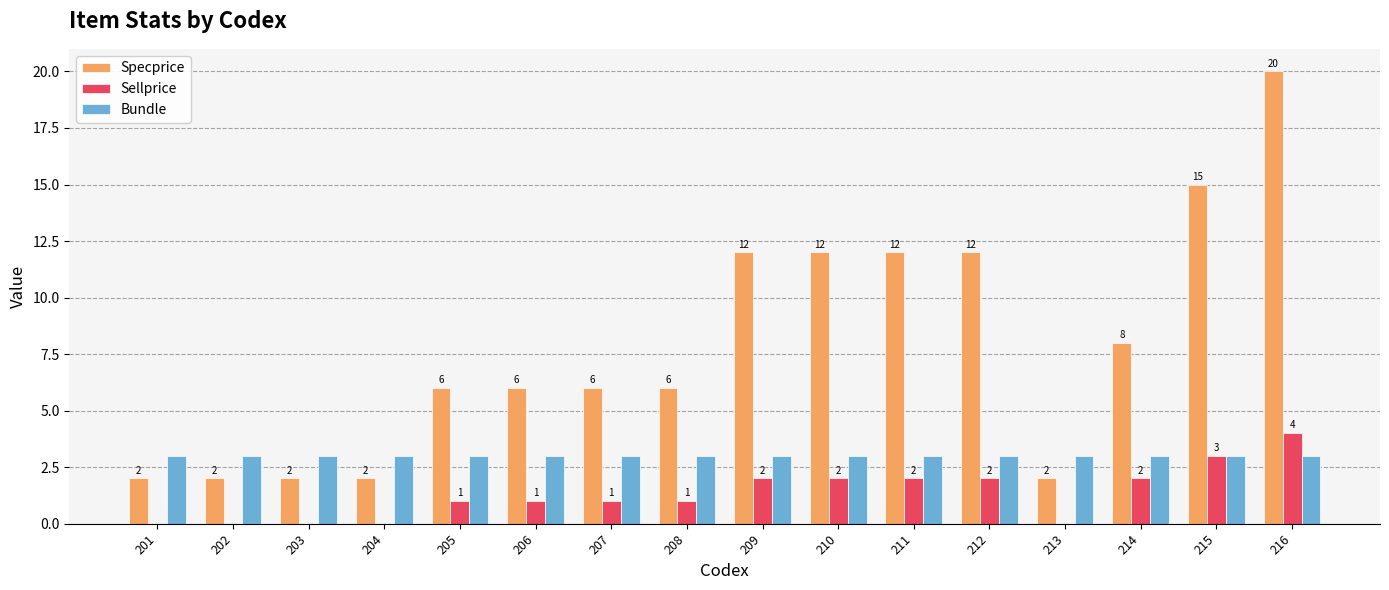

Which series has the largest total across all categories?

Specprice